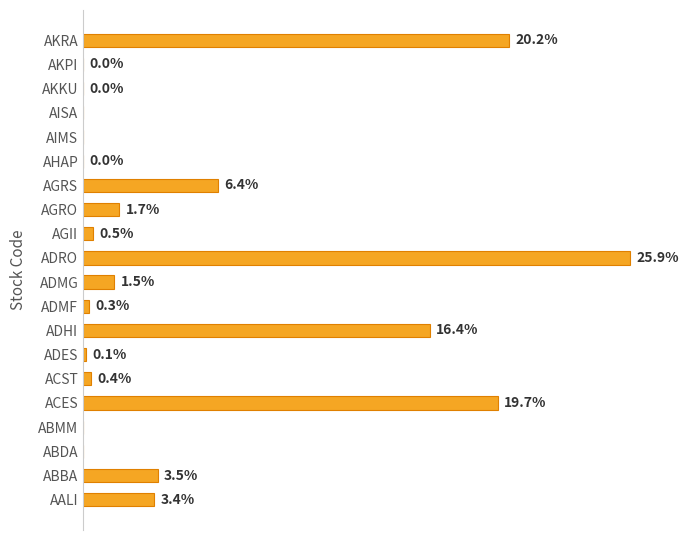

At which category does the chart reach its peak across all series?

ADRO